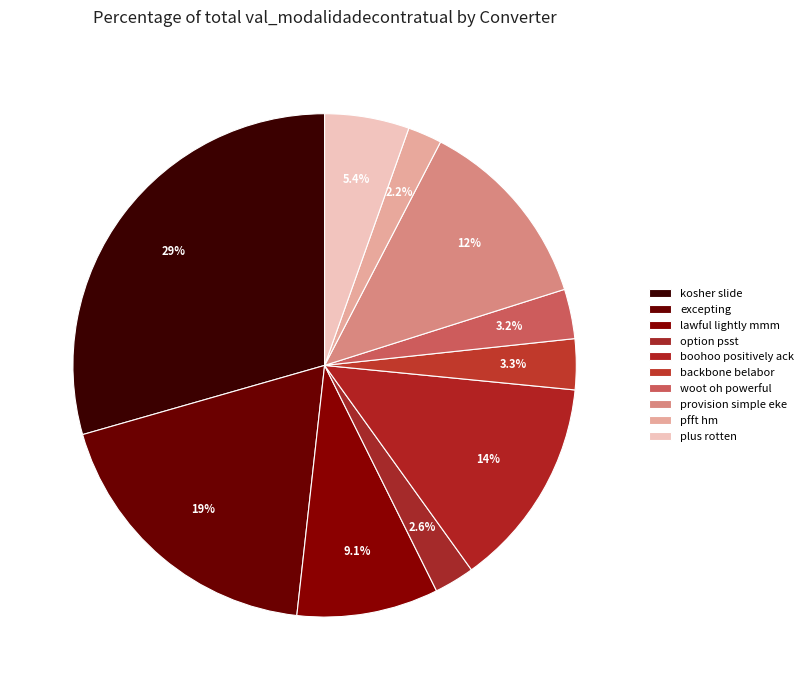

Does any single category account for the majority?

No